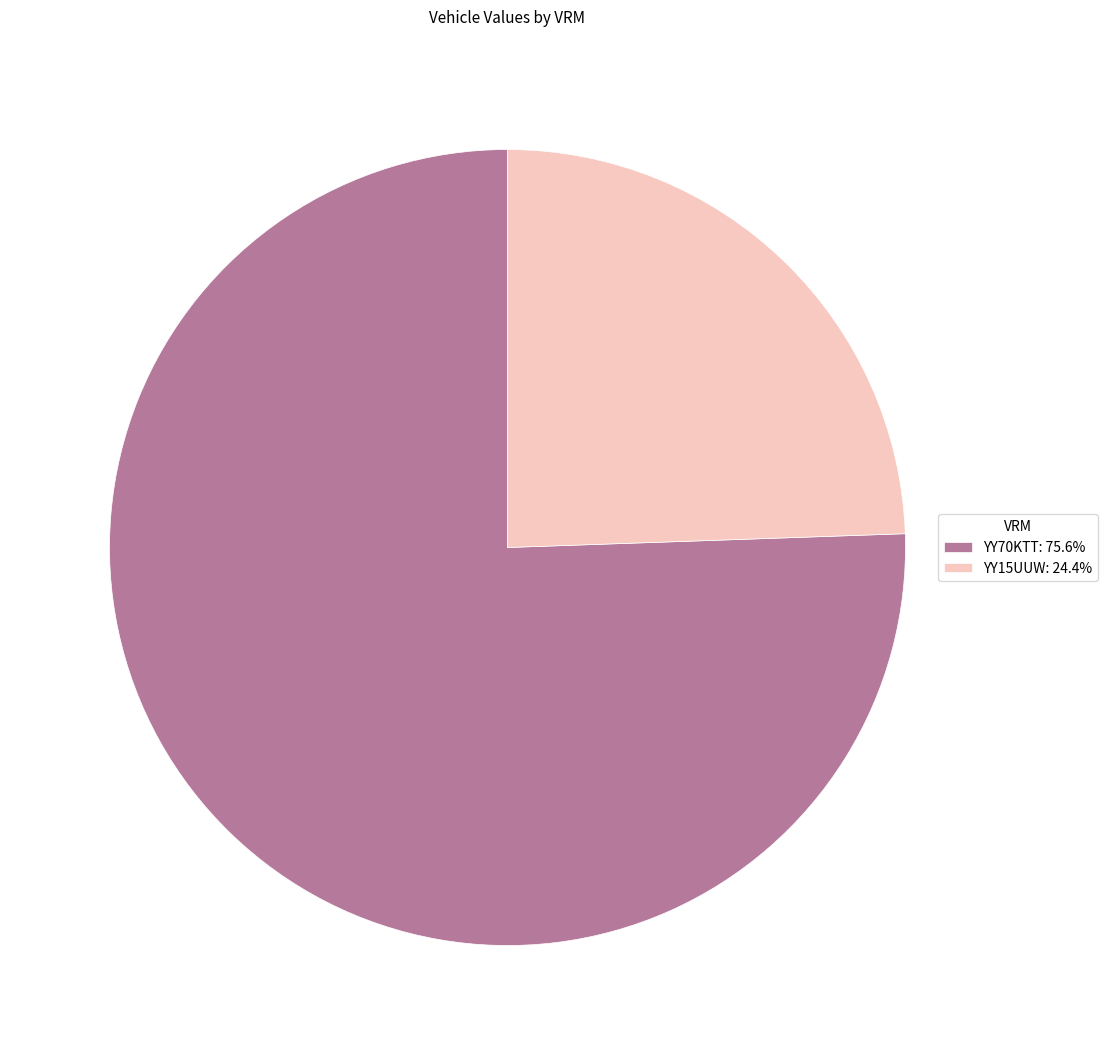

Count the number of slices in the pie.

2